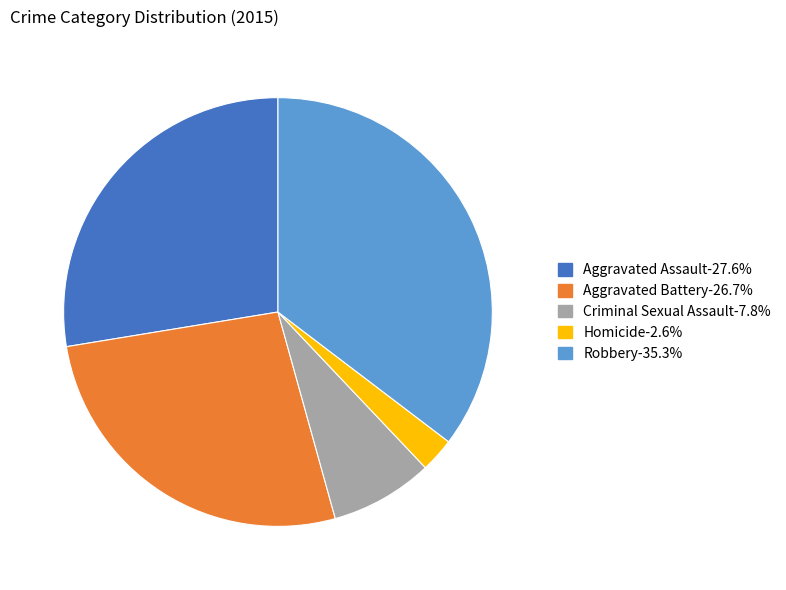

Between Homicide and Criminal Sexual Assault, which is larger?

Criminal Sexual Assault